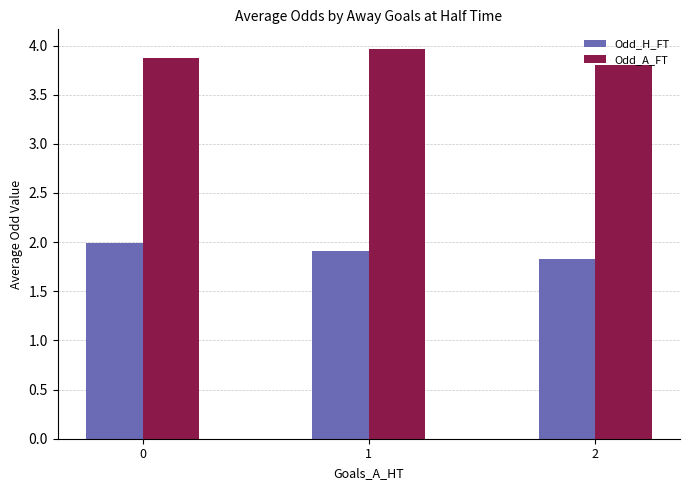

Reading left to right, list all the values displayed in this chart.

Odd_H_FT: 2.0	1.9	1.8
Odd_A_FT: 3.9	4.0	3.8